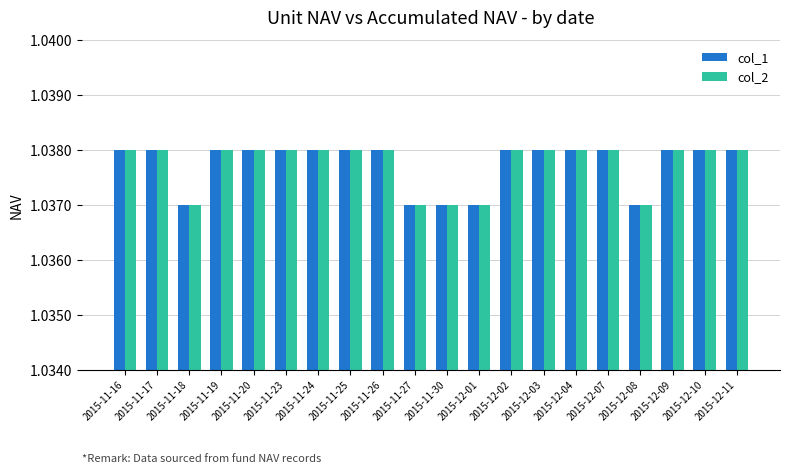

How many col_1 values are between 1 and 2?

20